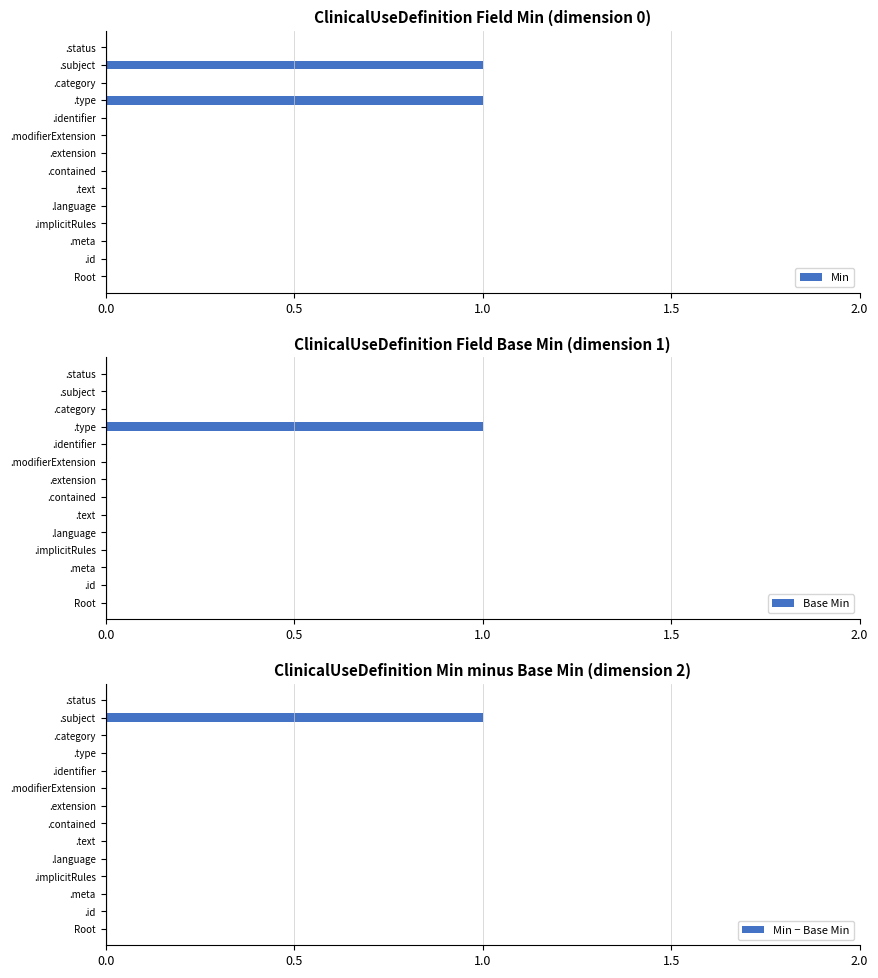

The Min series shows 0 at .extension. True or false?

True